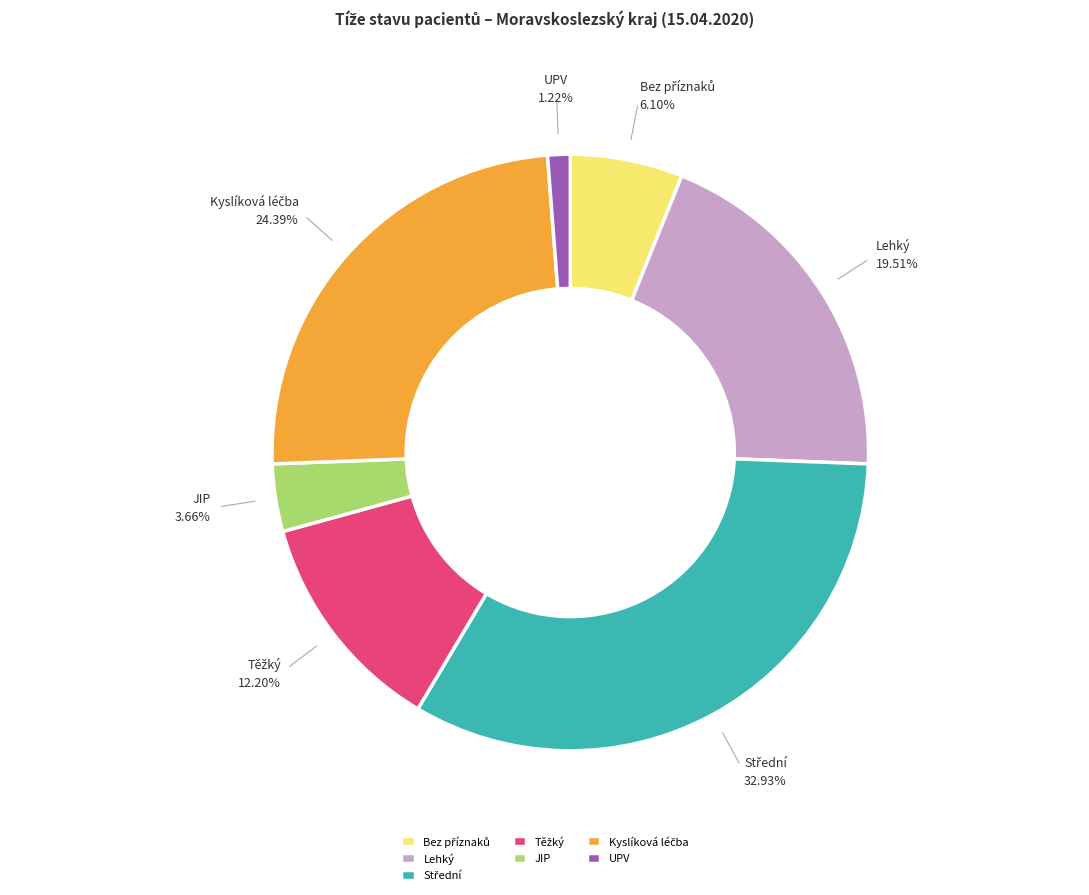

Count the number of slices in the pie.

7